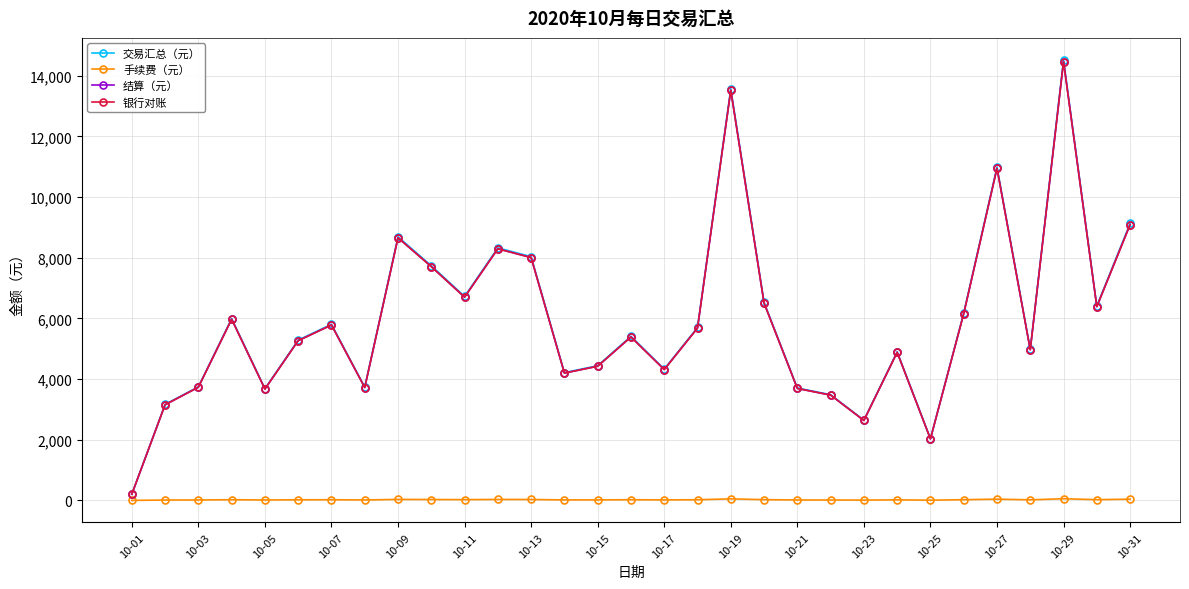

Is this an area chart (filled region under the line)?

No